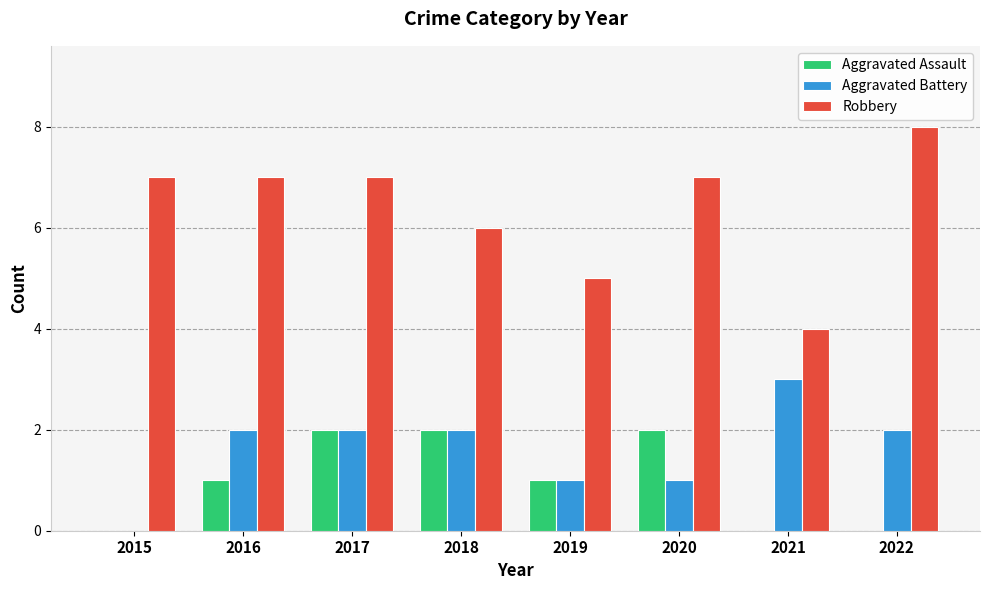

How many series are shown in this chart?

3